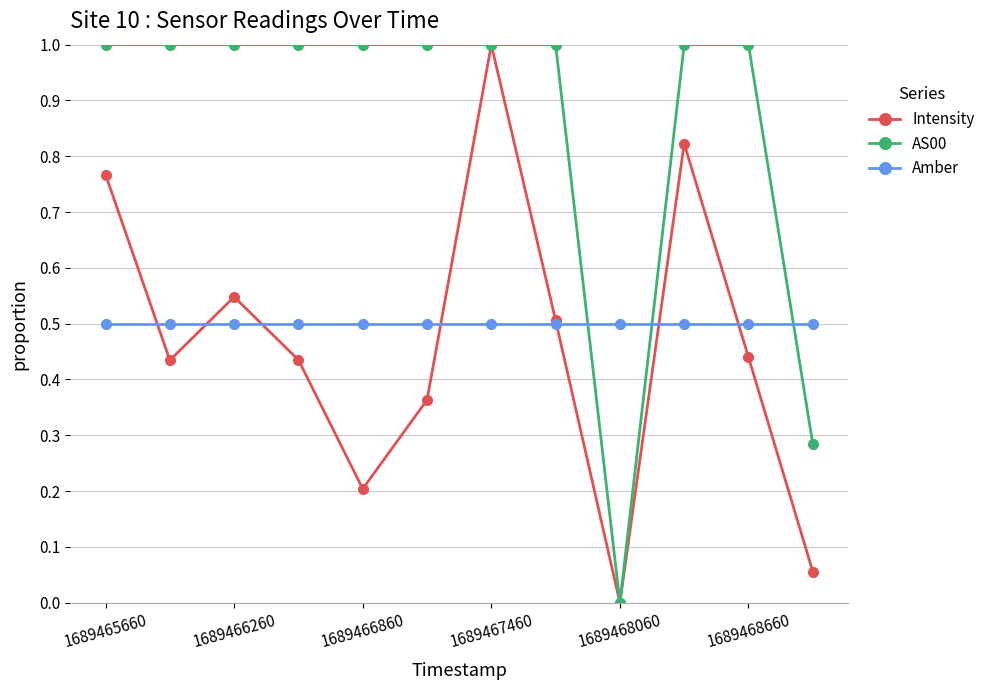

Which series has the largest total across all categories?

AS00